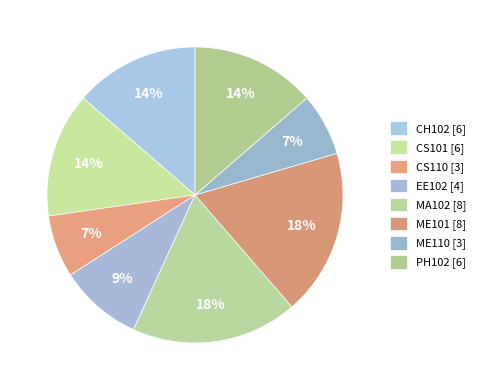

Does MA102 account for over 50% of the chart?

No